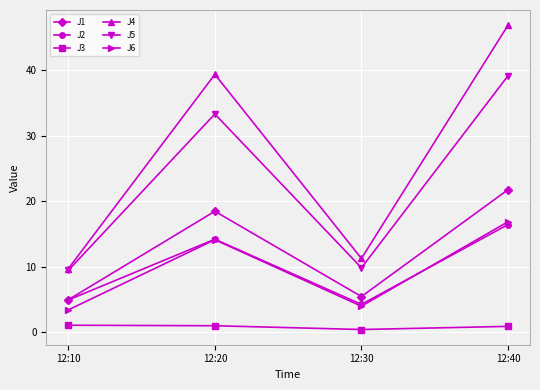

What value does the J4 series have at 12:30?

11.3